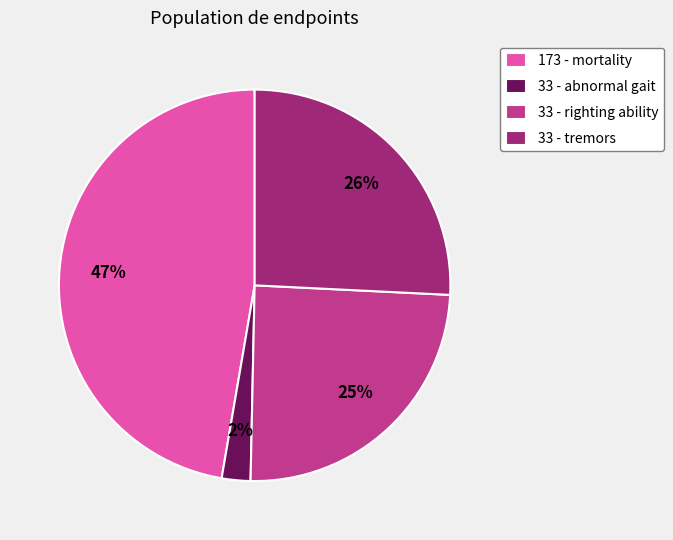

What percentage is the 33 - righting ability slice, to the nearest percent?

25%